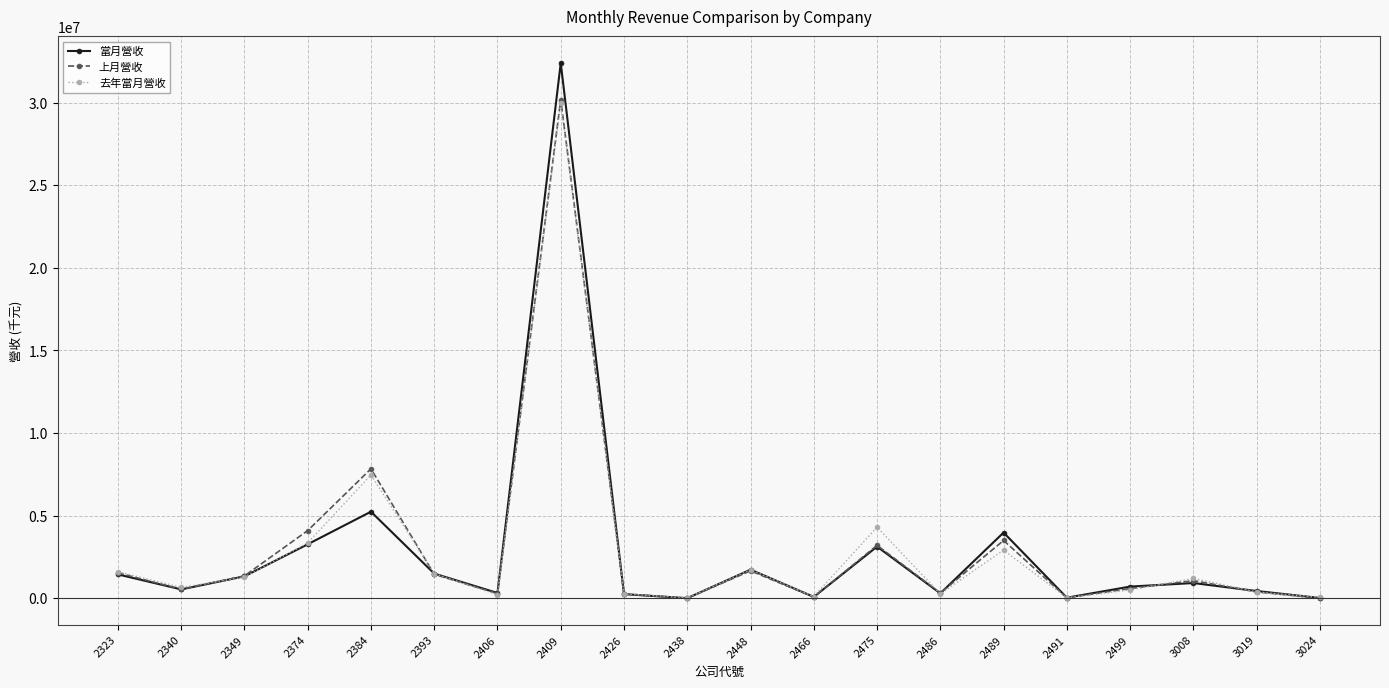

How many data points in 上月營收 are less than 1062286?

10